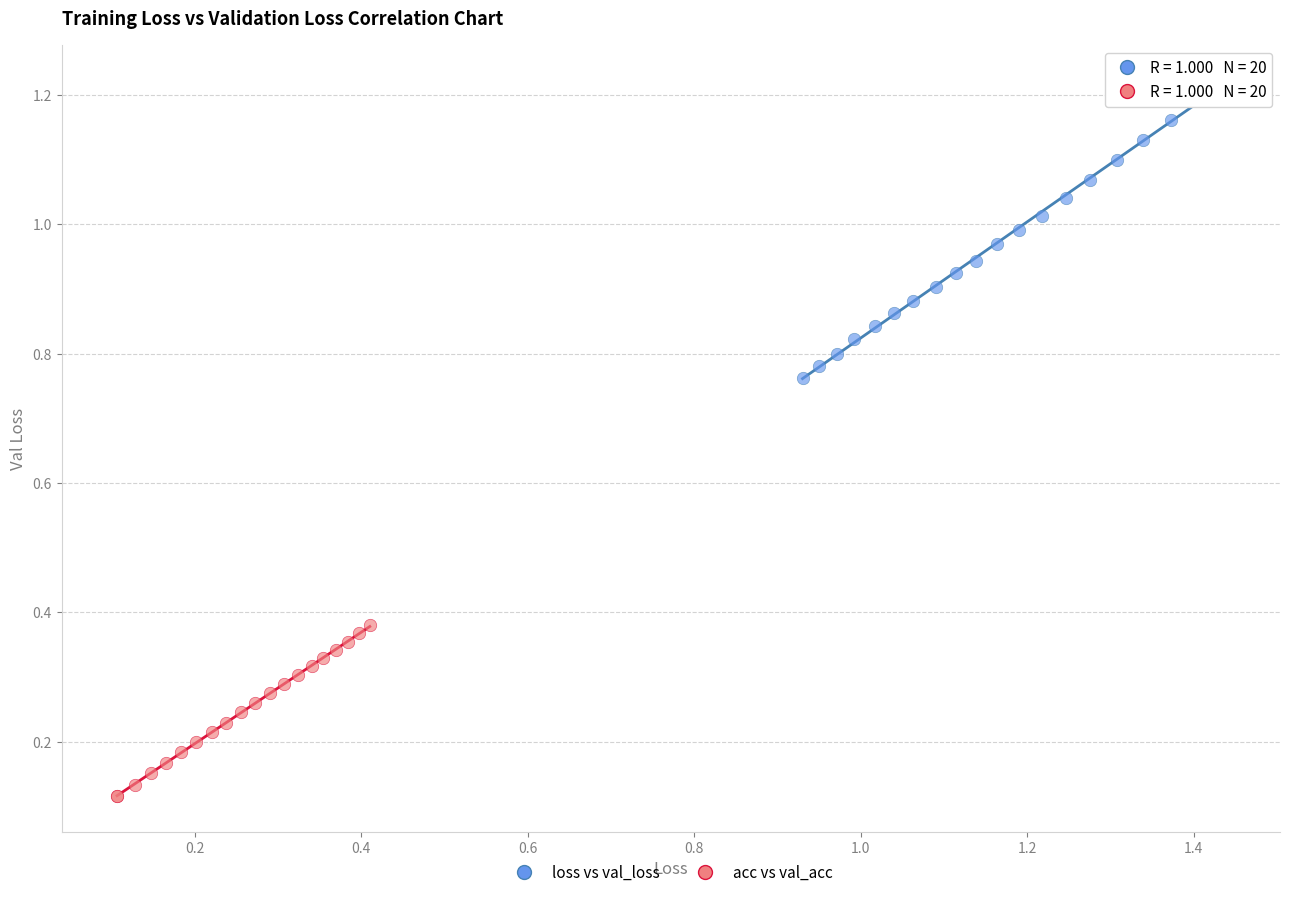

Which series reaches the minimum Y coordinate?

acc vs val_acc